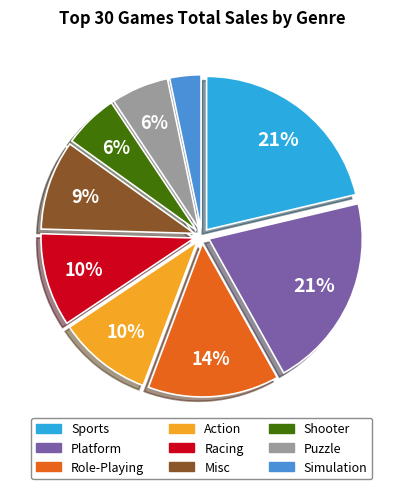

Does any single category account for the majority?

No